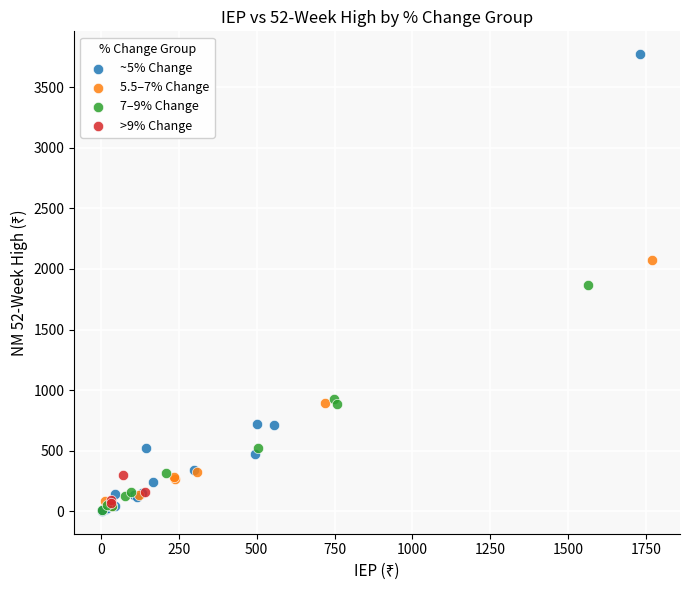

What are all the series names shown in the legend?

~5% Change, 5.5–7% Change, 7–9% Change, >9% Change